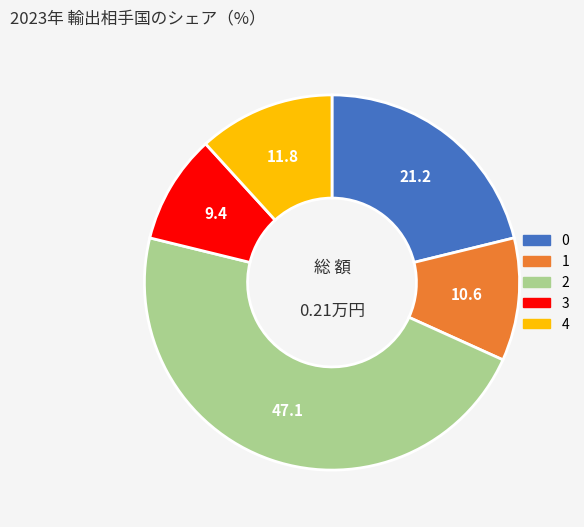

Combined, do 1 and 2 account for over 50%?

Yes